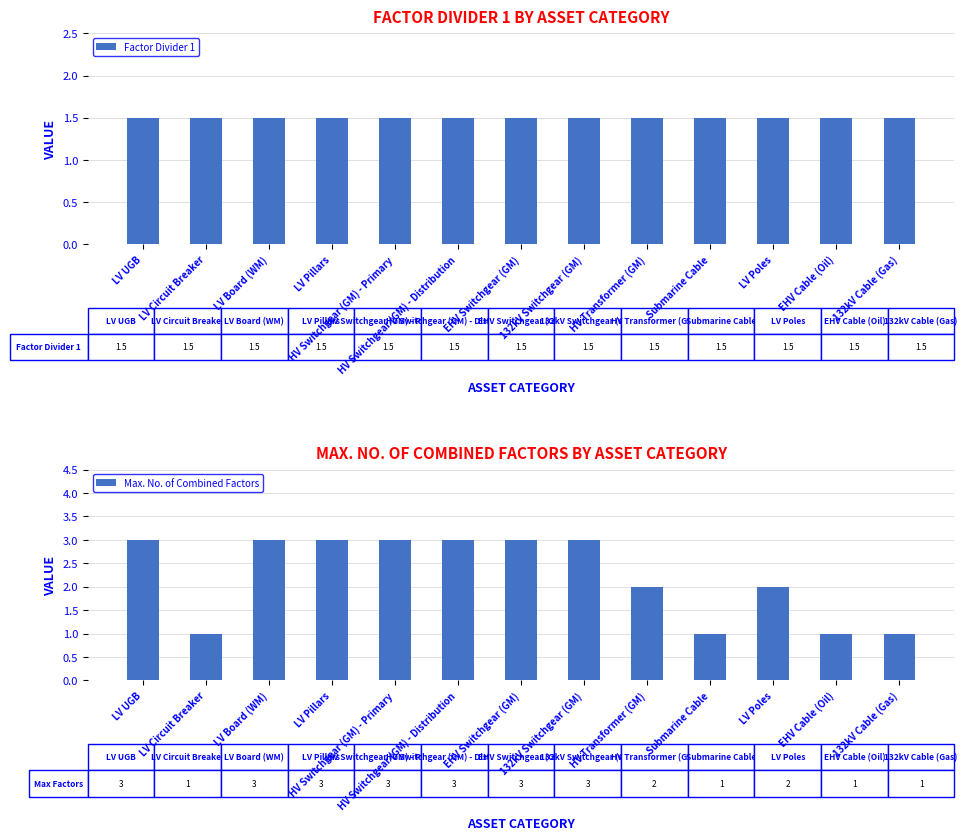

What position from the left is HV Transformer (GM)?

9